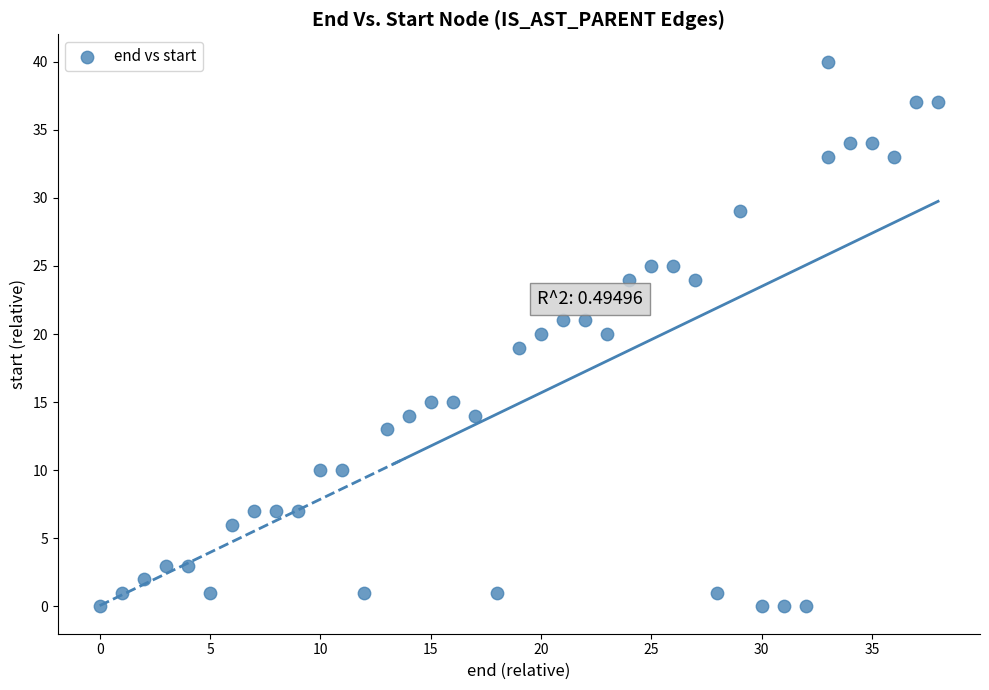

What is the range of X values (max minus min)?

38